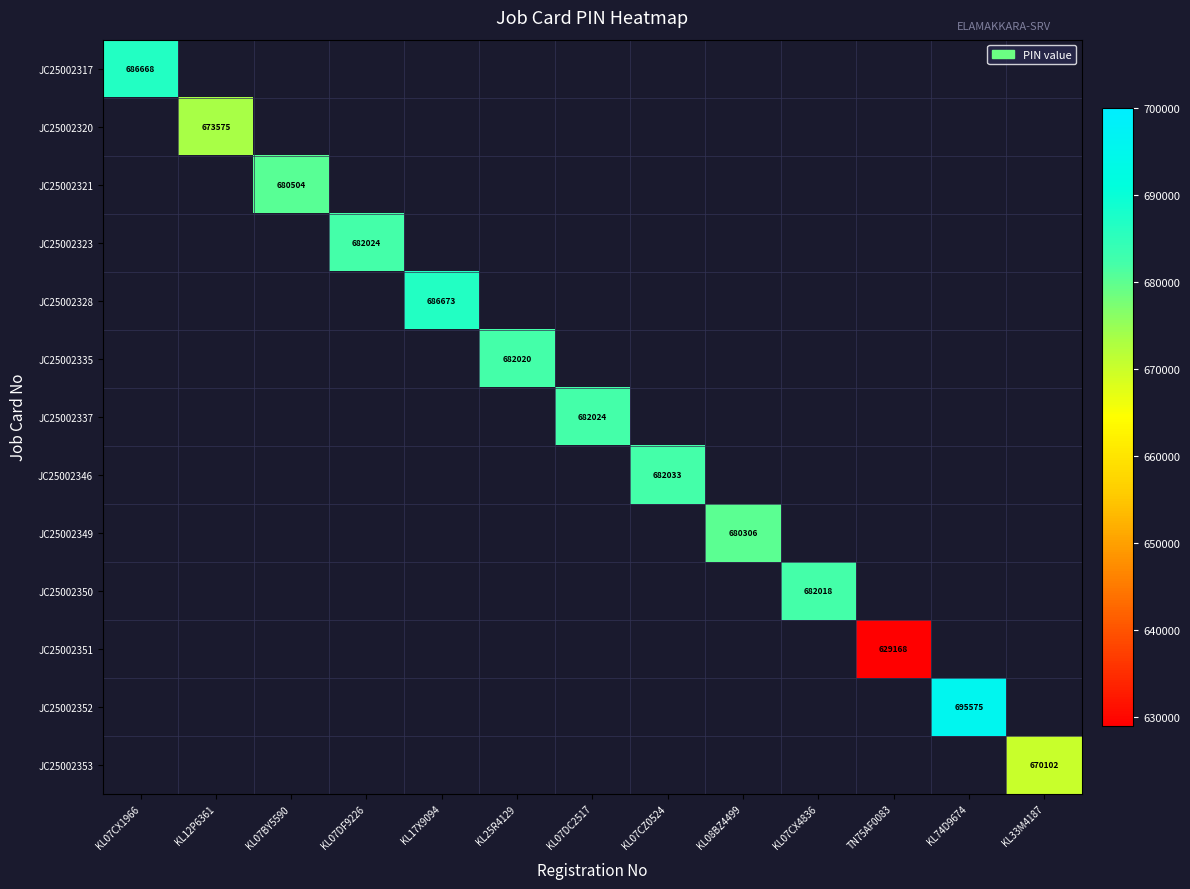

The JC25002350 series shows 1143462 at KL07CX4836. True or false?

False